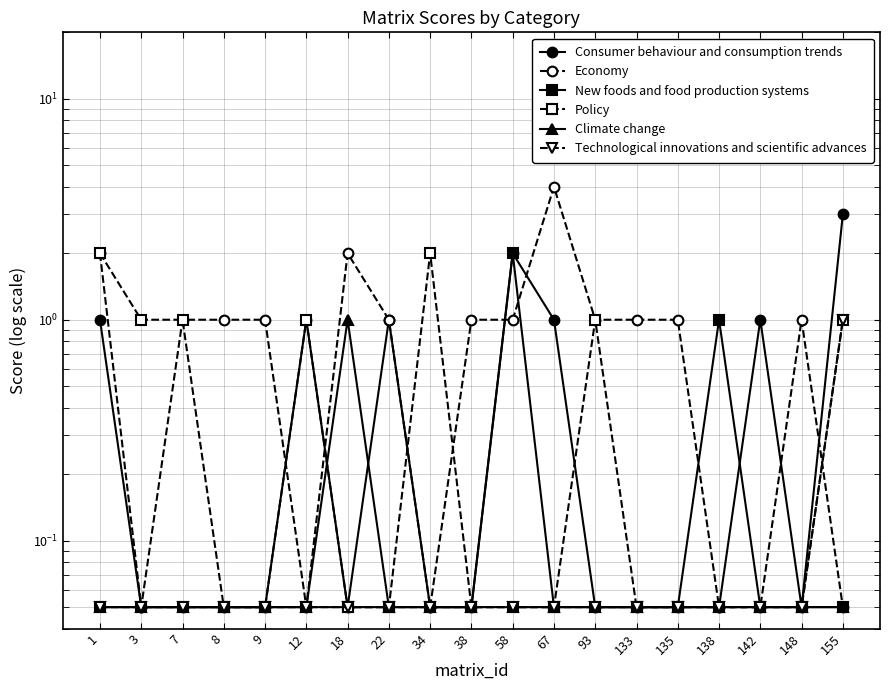

What is the average value of the Consumer behaviour and consumption trends series?

0.6